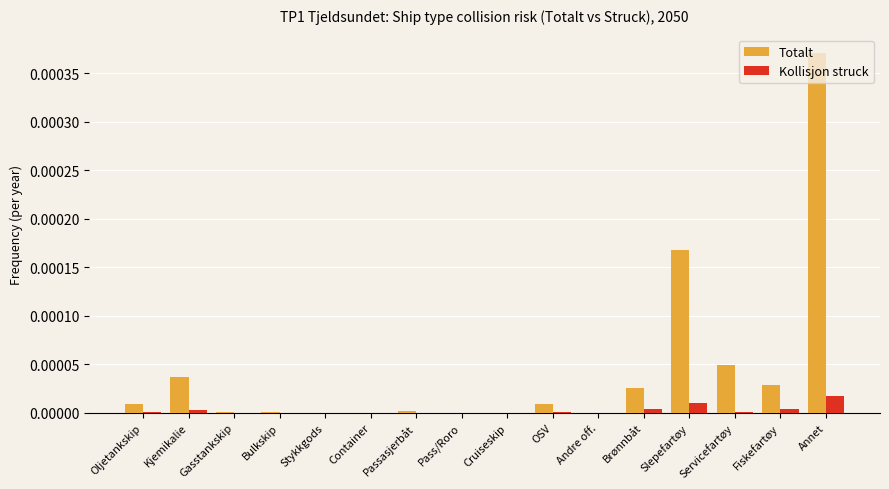

Which series changed the most between Bulkskip and Slepefartøy?

Totalt